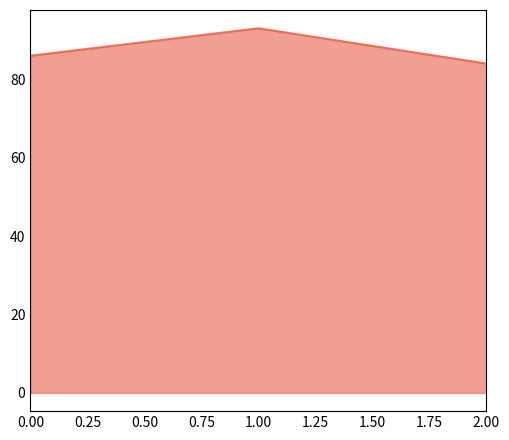

What is the average value?

88